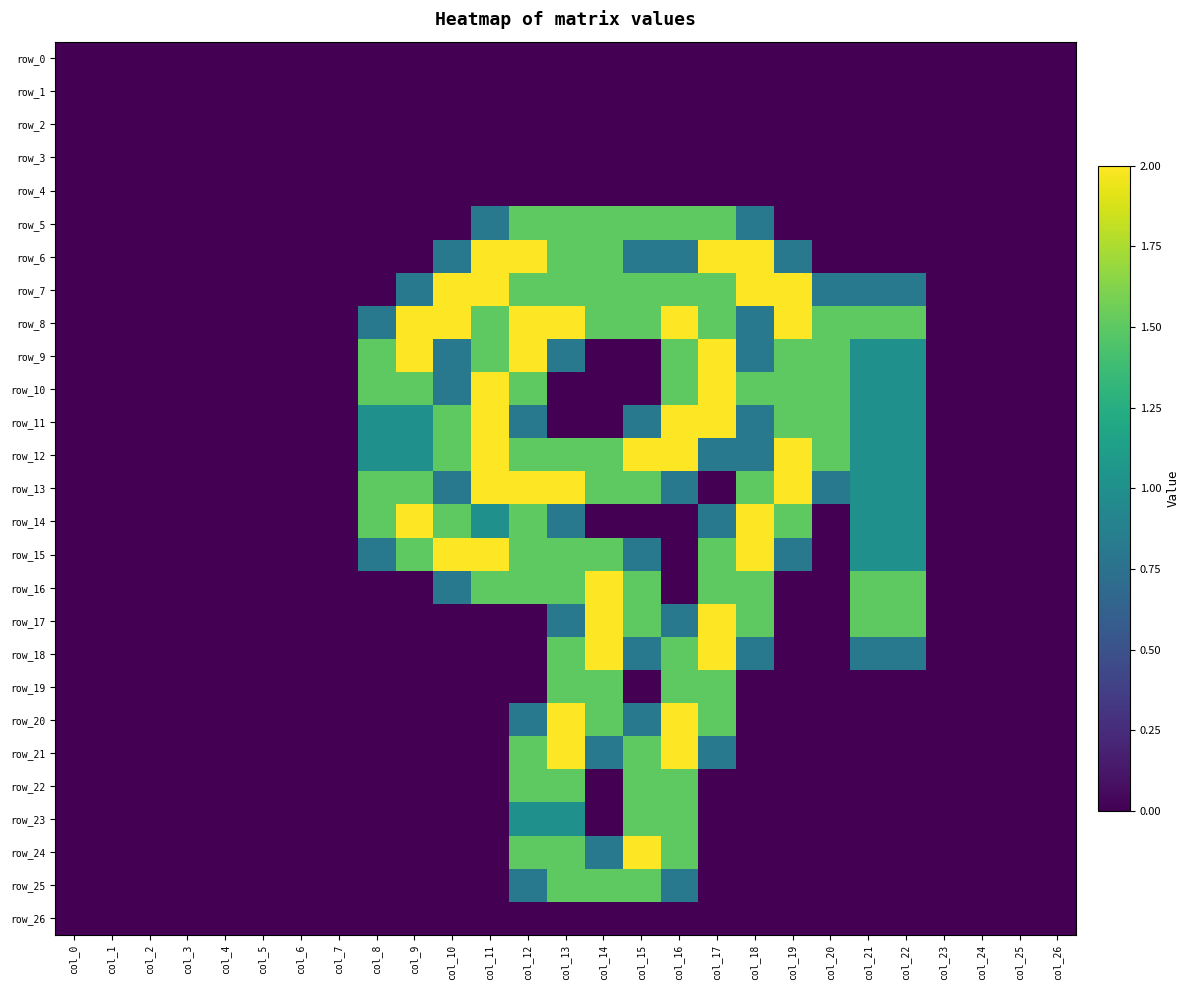

The value of row_12 at col_22 is 1.0. True or false?

True